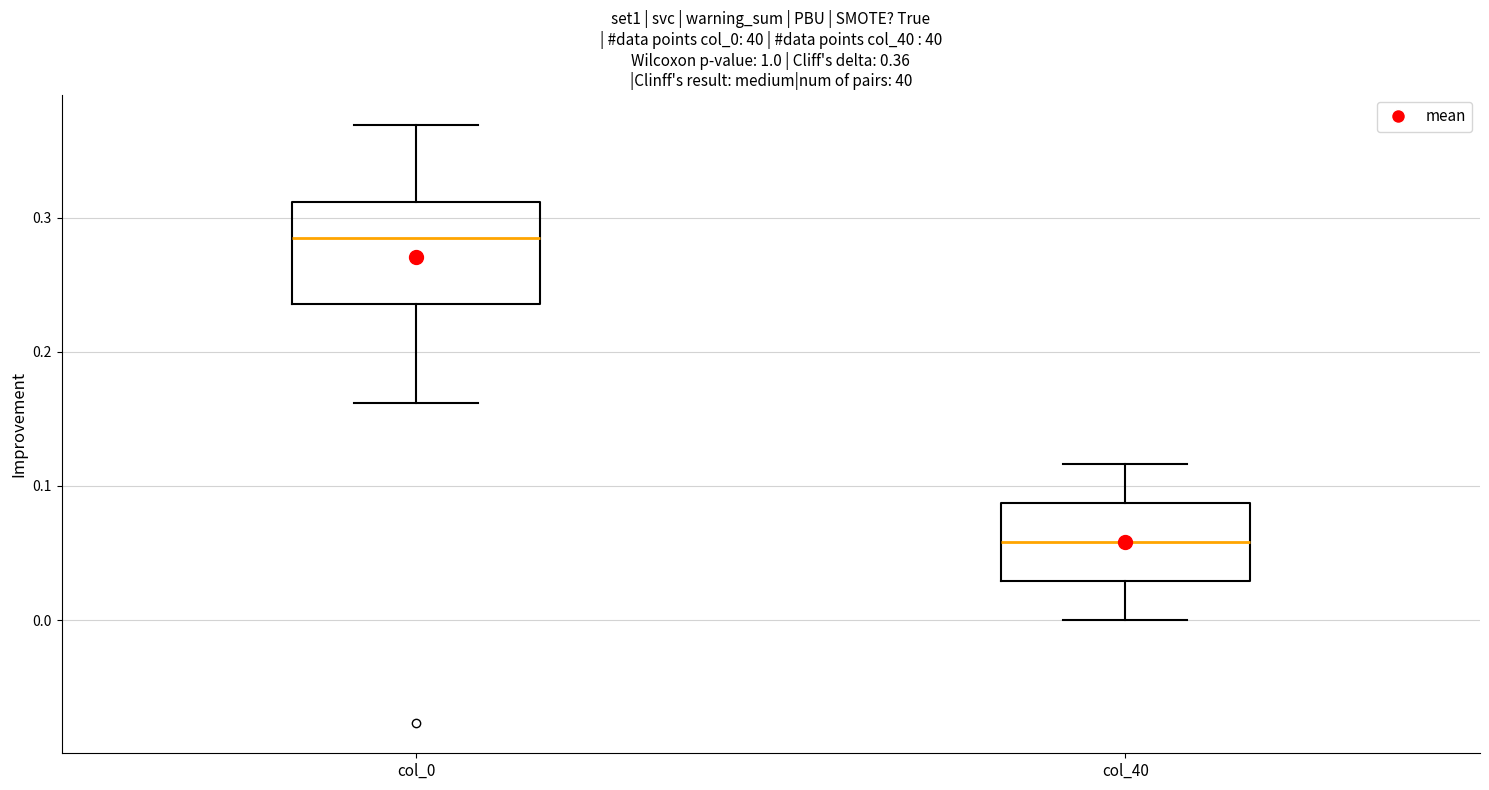

Comparing the boxes themselves (not the whiskers), which one is the tallest?

col_0